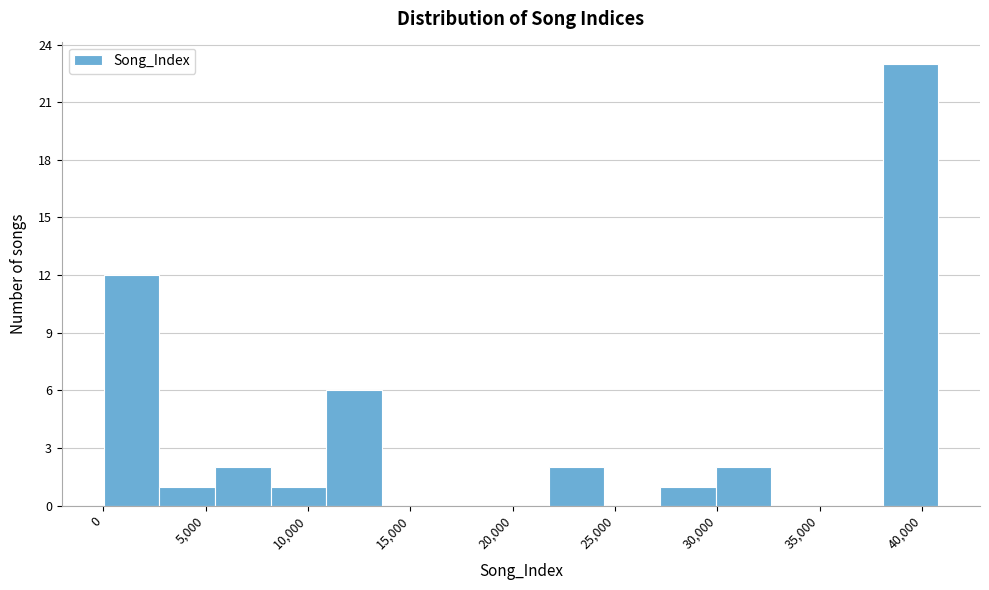

What is the height of the bar covering 27000 to 30000 on the x-axis? Neither the bar edges nor the heights are printed on the chart, so give them approximately, as read against the axes.

1